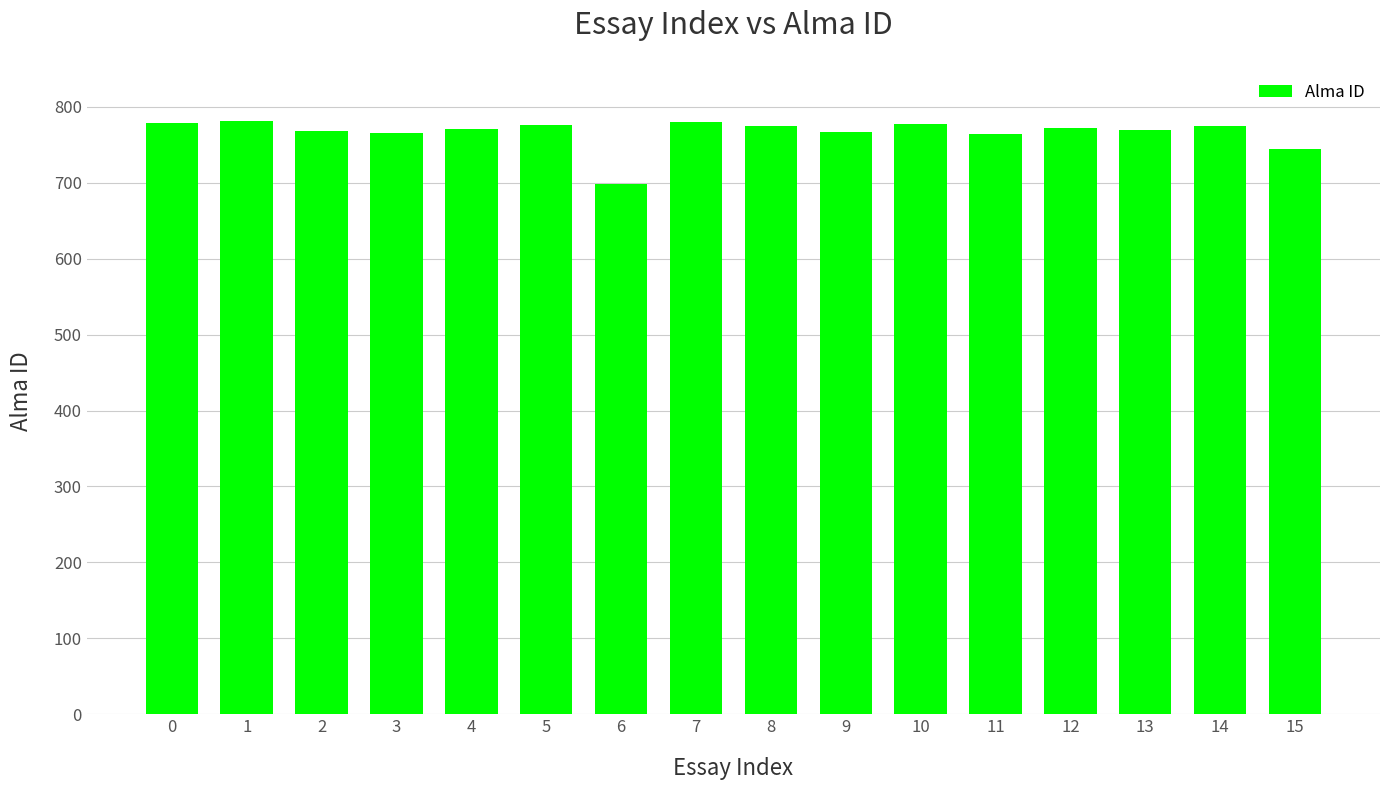

What is the sum of all values?

12260